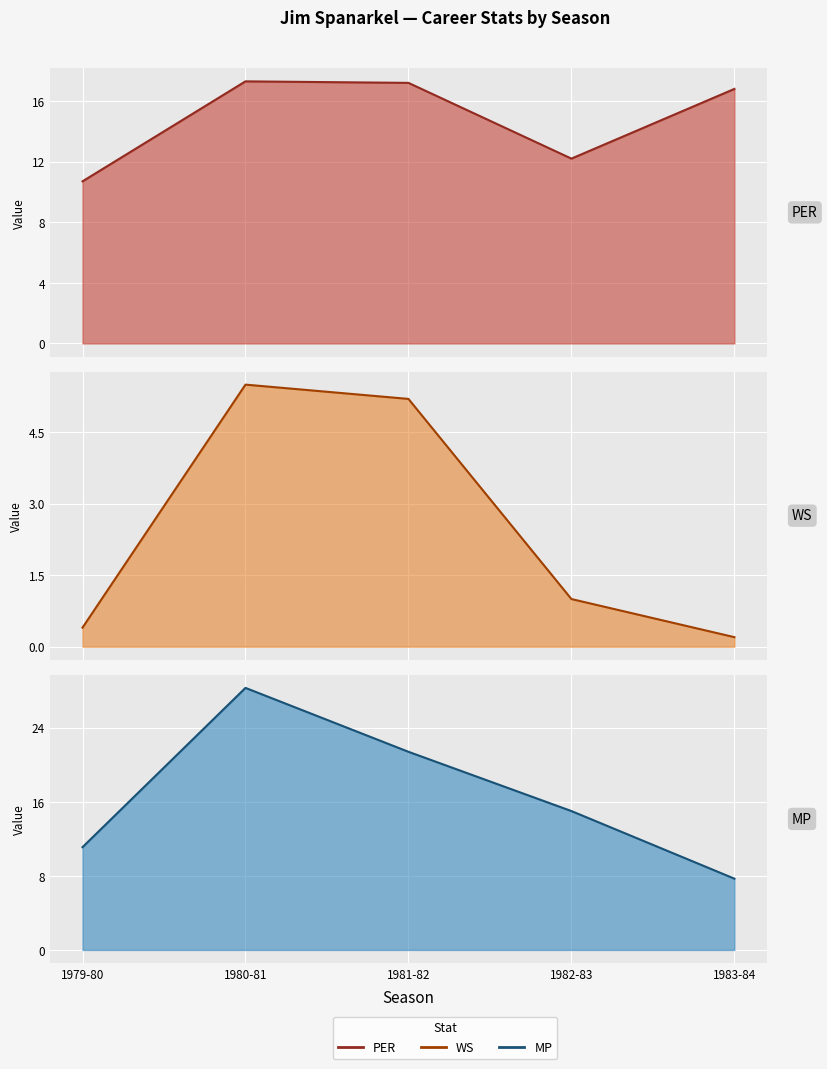

Which series has the largest total across all categories?

MP